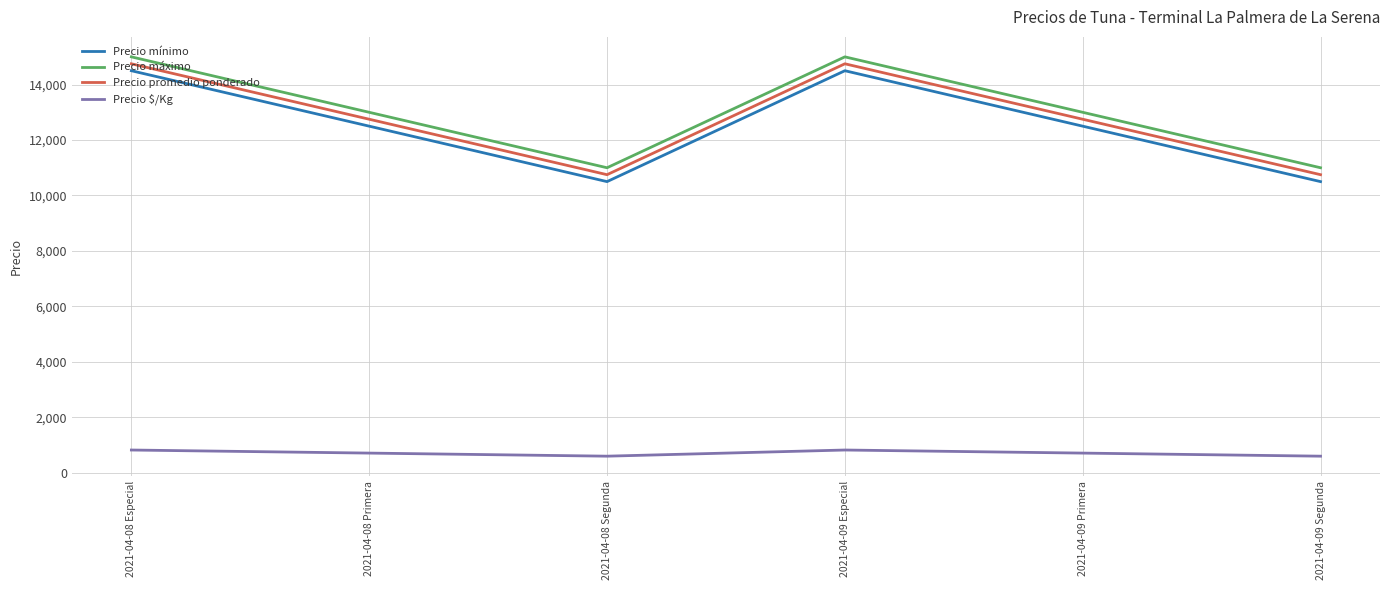

The value of Precio $/Kg at 2021-04-08 Especial is 819. True or false?

True